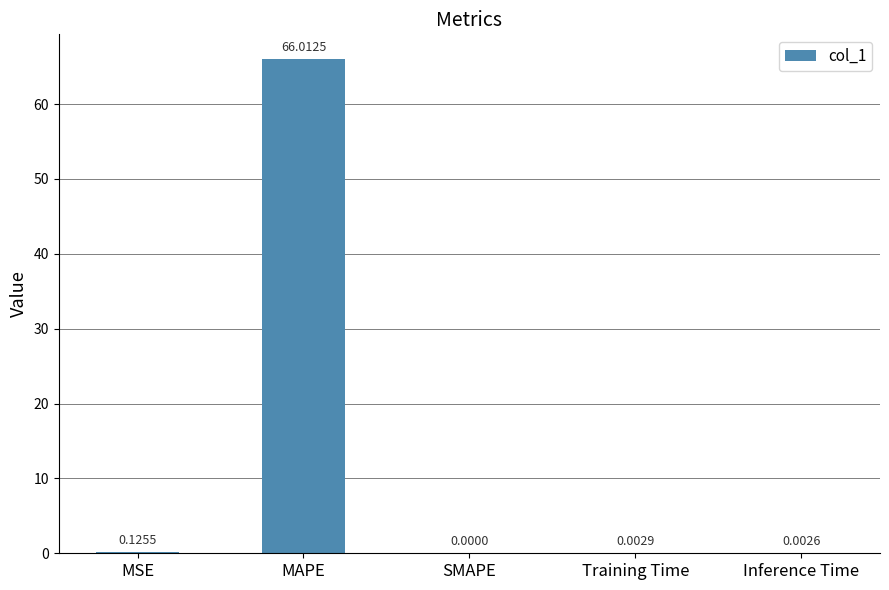

Which category has the highest value across all series?

MAPE